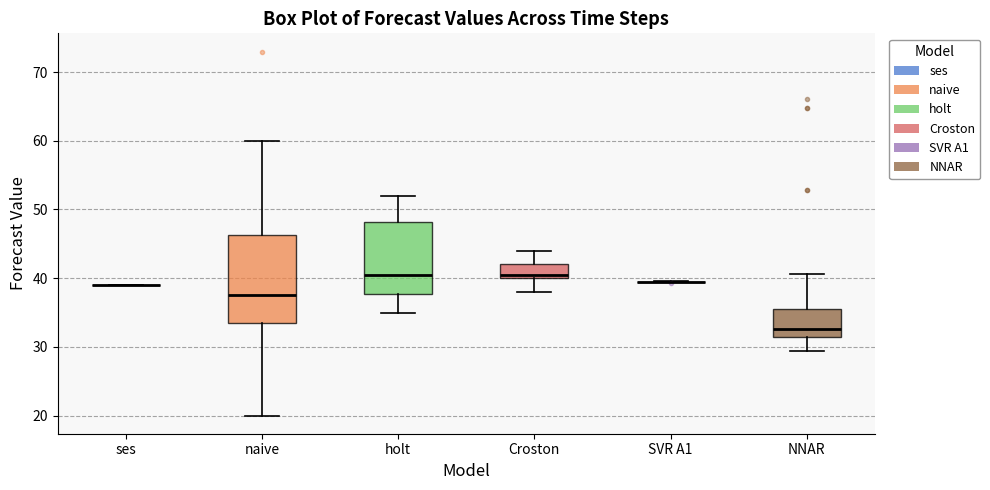

Reading left to right, transcribe this box plot: for each box, give where its median line is, the range the box spans, and where its two whiskers end, as read against the y-axis. The values are not printed on the chart, so give them approximately, as read against the axis.

ses: box collapsed to a line at 39, whiskers 39 to 39
naive: median 38, box 34 to 46, whiskers 20 to 60
holt: median 41, box 38 to 48, whiskers 35 to 52
Croston: median 41, box 40 to 42, whiskers 38 to 44
SVR A1: box collapsed to a line at 40, whiskers 39 to 40
NNAR: median 33, box 31 to 36, whiskers 29 to 41